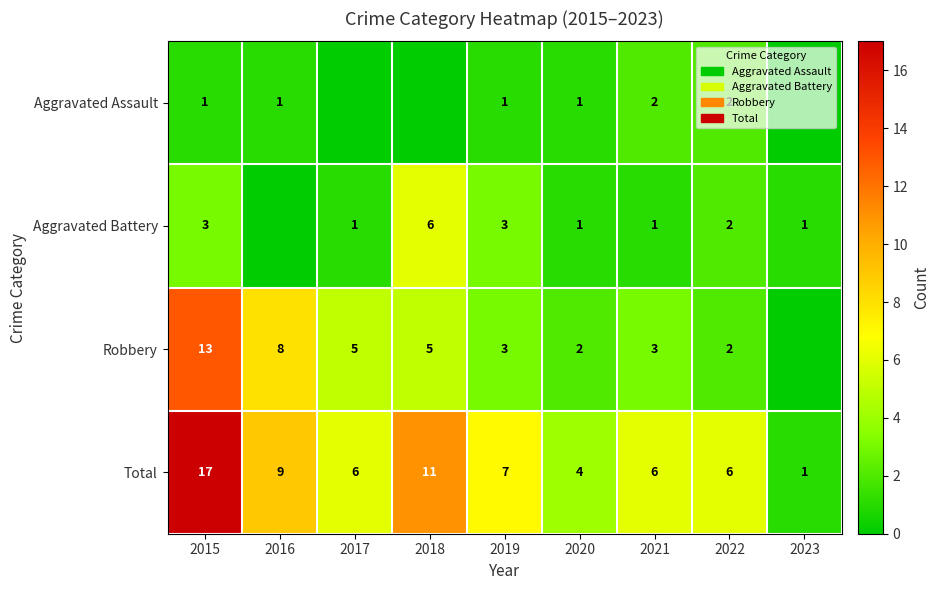

Where does the Total series first go above 6?

2015